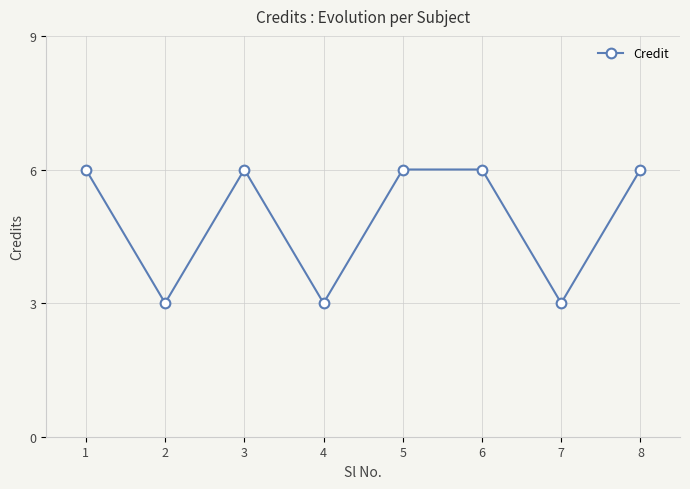

Does the chart display data point markers on the line(s)?

Yes